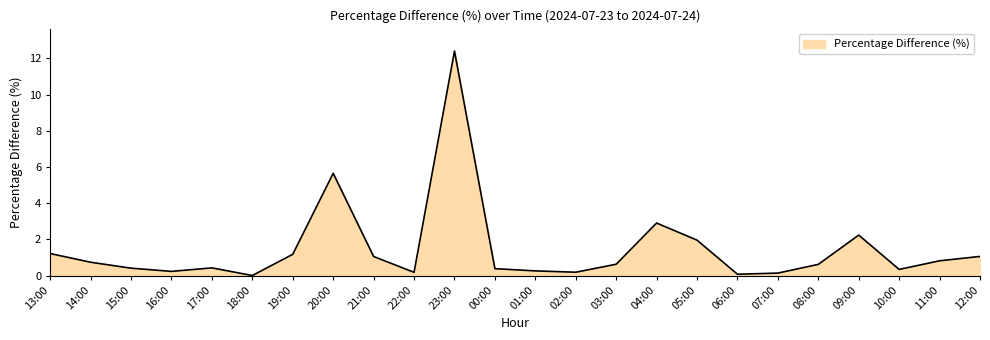

What is the greatest value displayed?

12.4